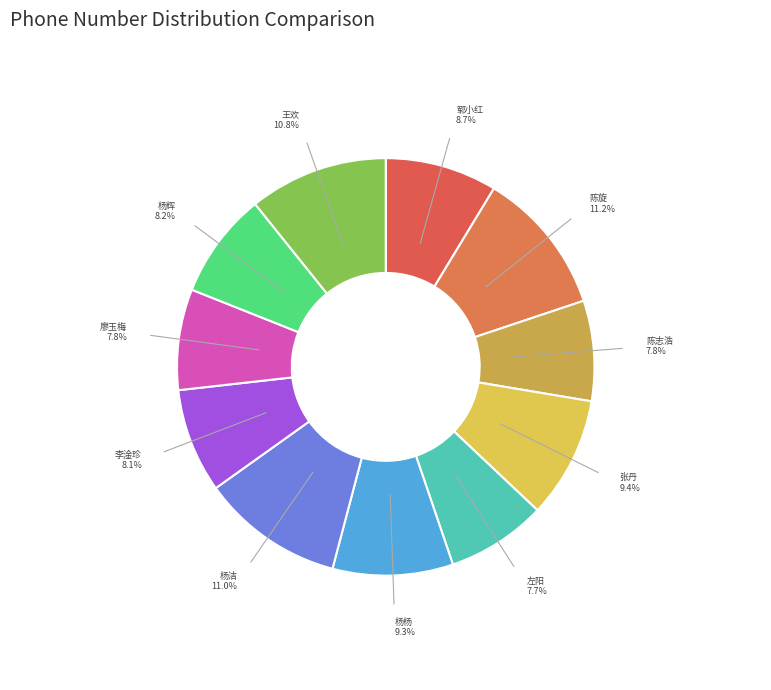

Count the number of slices in the pie.

11